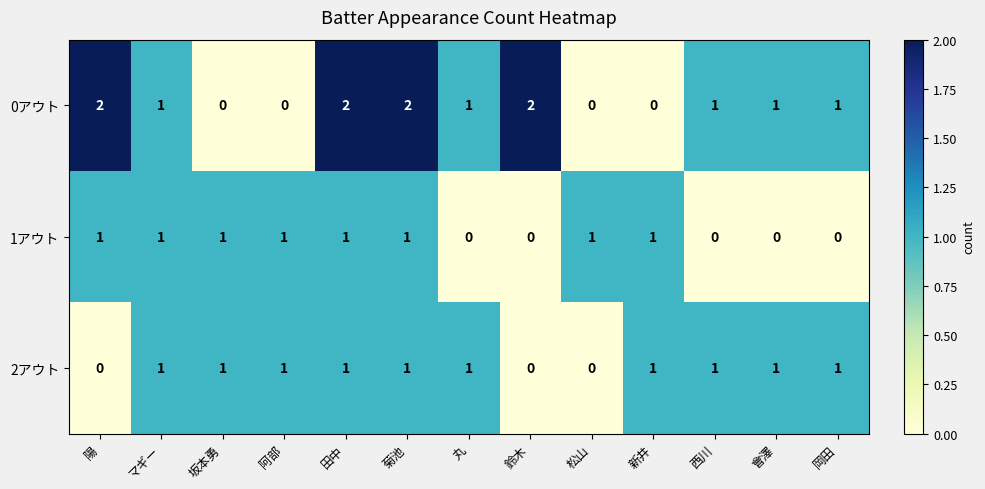

List the series in order of their overall mean, lowest first.

1アウト, 2アウト, 0アウト